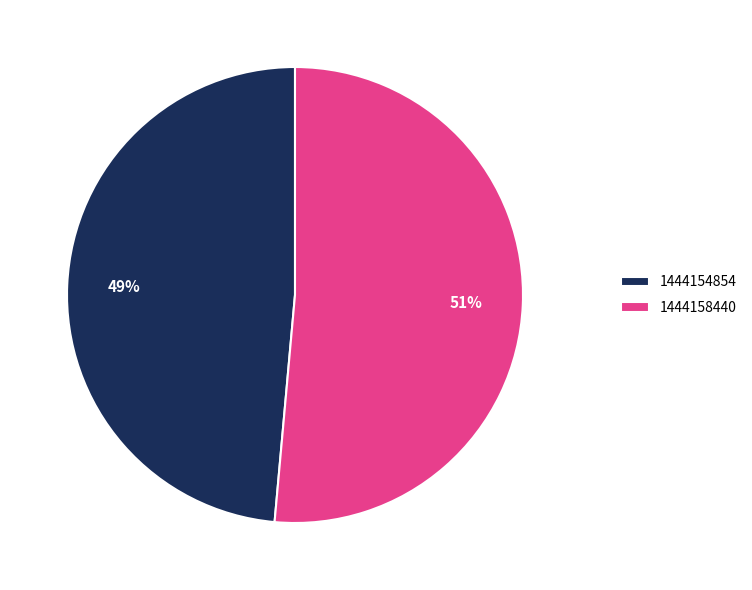

What percentage is the 1444154854 slice, to the nearest percent?

49%